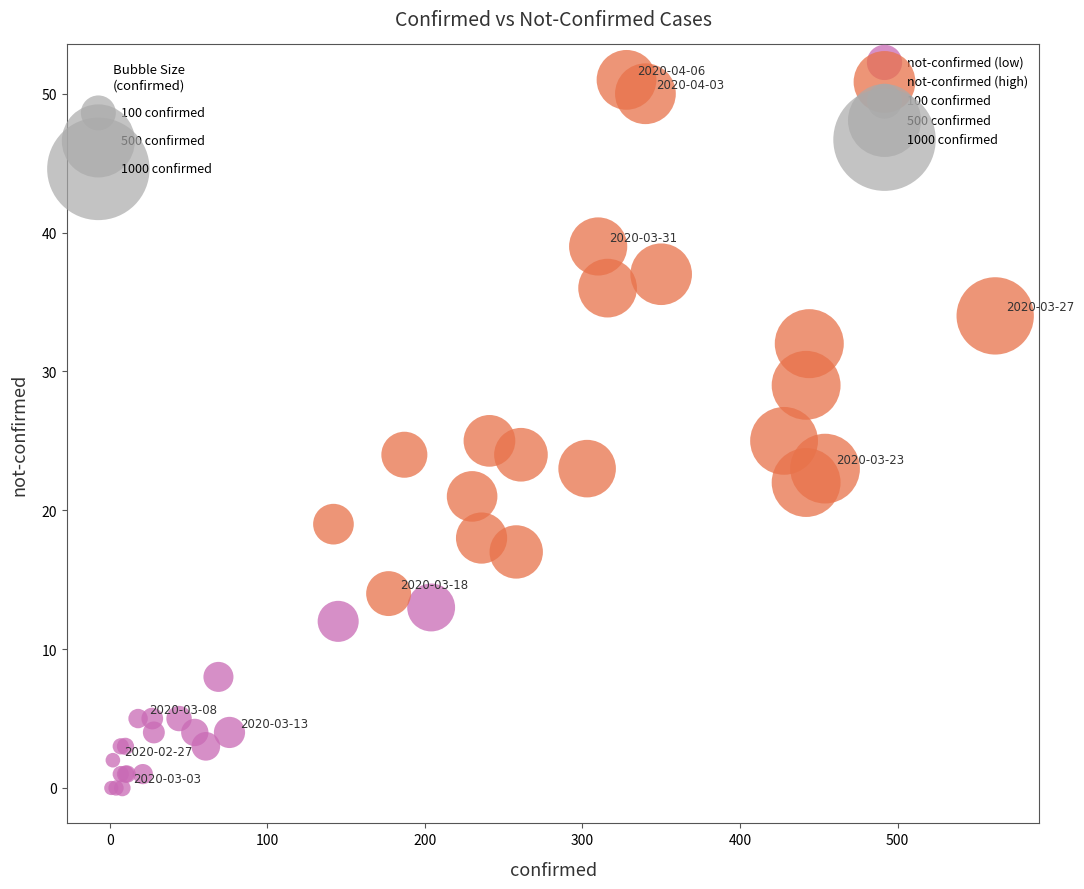

Which series has the largest Y range (max minus min)?

not-confirmed (high)